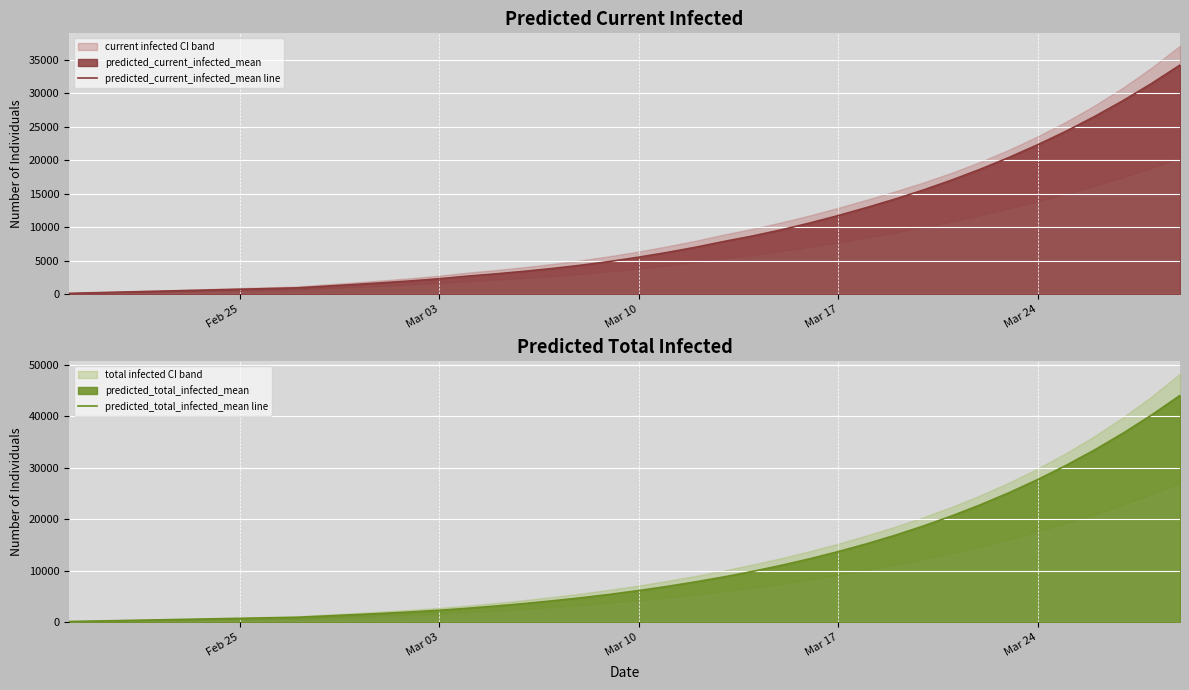

True or false: predicted_total_infected_mean line and predicted_current_infected_mean line intersect in this chart.

False